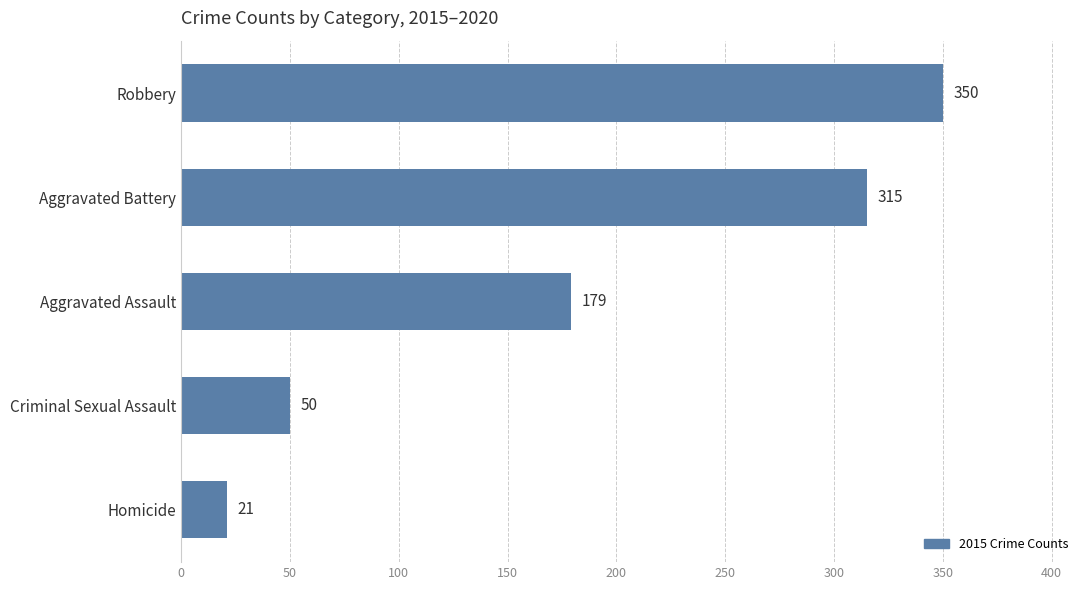

Reading top to bottom, transcribe all the data shown in this chart.

350	315	179	50	21